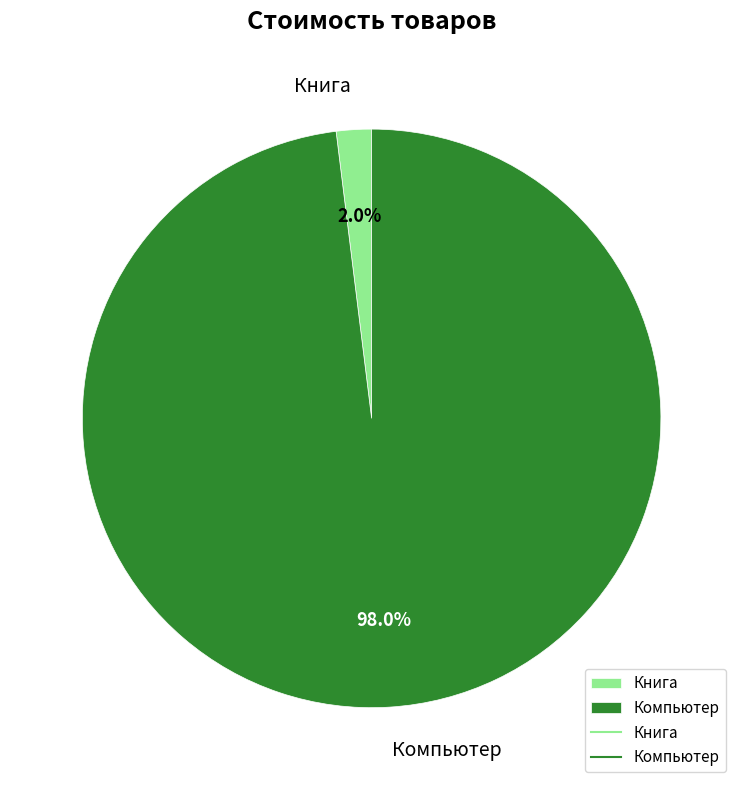

Which category has the smallest portion of the pie?

Книга